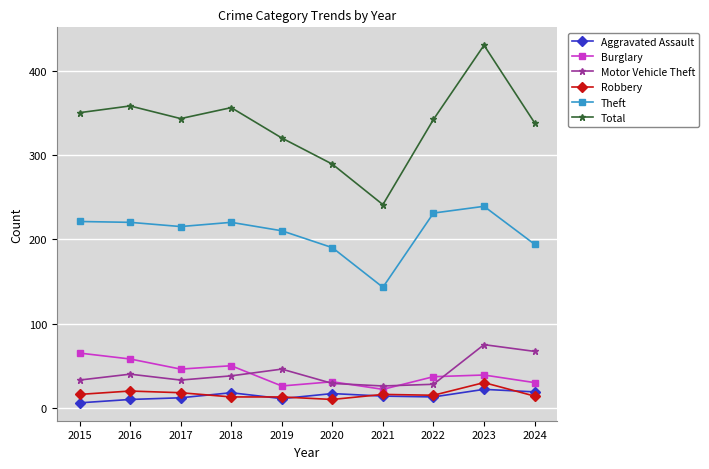

List the series in order of their peak value, highest first.

Total, Theft, Motor Vehicle Theft, Burglary, Robbery, Aggravated Assault